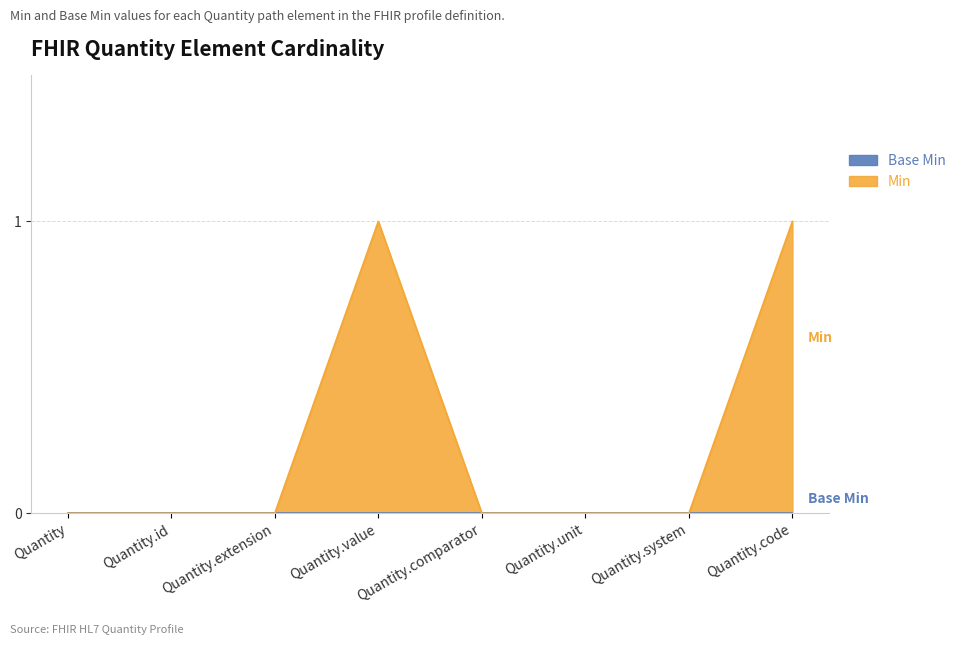

What is the difference between the second highest and minimum values?

1